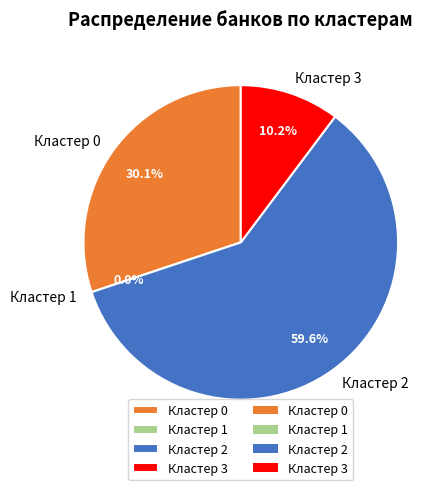

Count the number of slices in the pie.

4